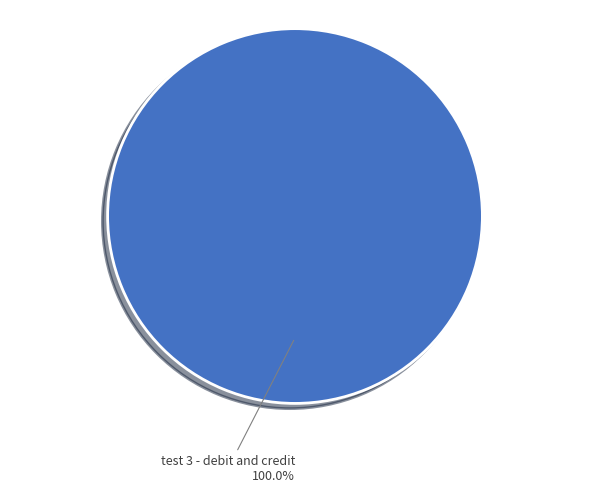

Does any single category account for the majority?

Yes